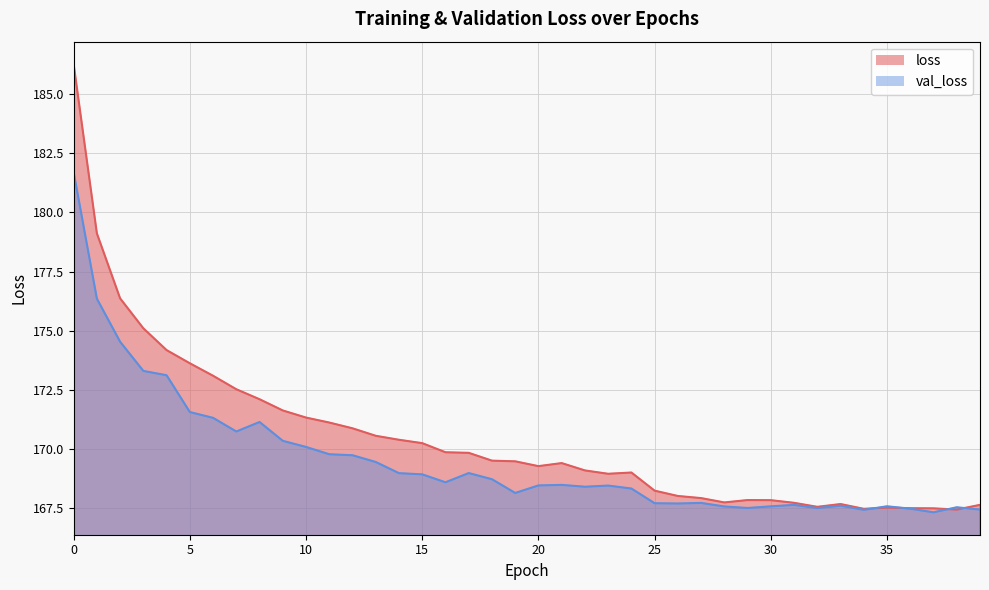

What is the average value of the val_loss series?

169.5